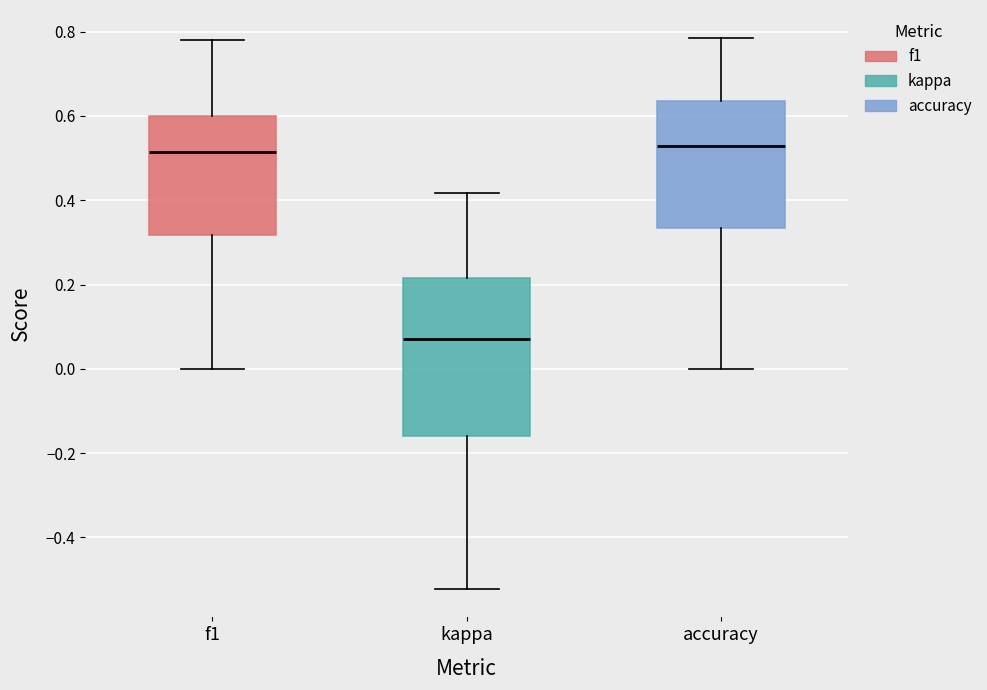

Reading left to right, transcribe this box plot: for each box, give where its median line is, the range the box spans, and where its two whiskers end, as read against the y-axis. The values are not printed on the chart, so give them approximately, as read against the axis.

f1: median 0.52, box 0.32 to 0.60, whiskers 0.00 to 0.78
kappa: median 0.08, box -0.16 to 0.22, whiskers -0.52 to 0.42
accuracy: median 0.52, box 0.34 to 0.64, whiskers 0.00 to 0.78